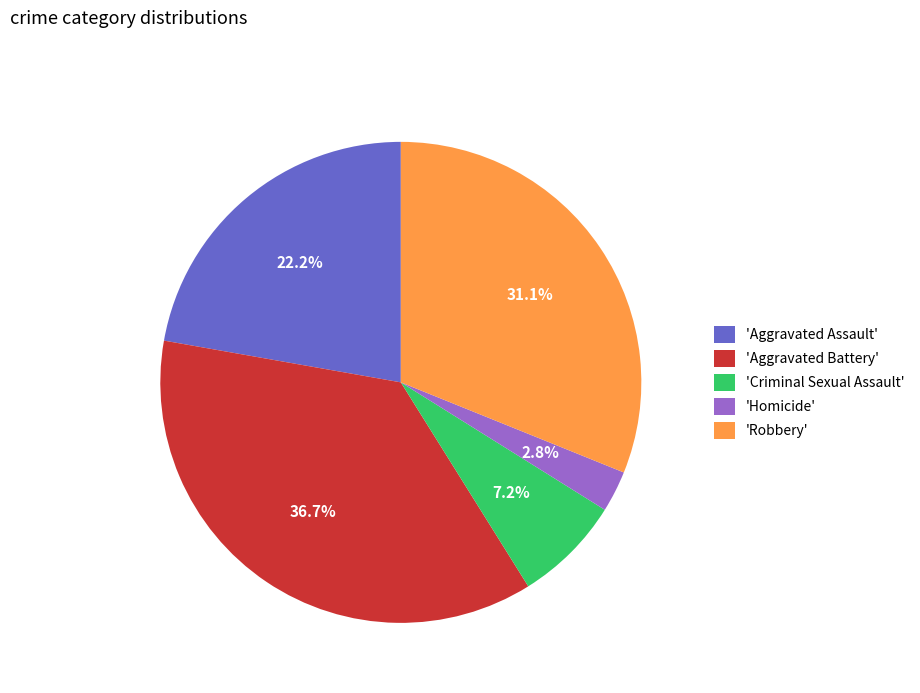

Count the number of slices in the pie.

5